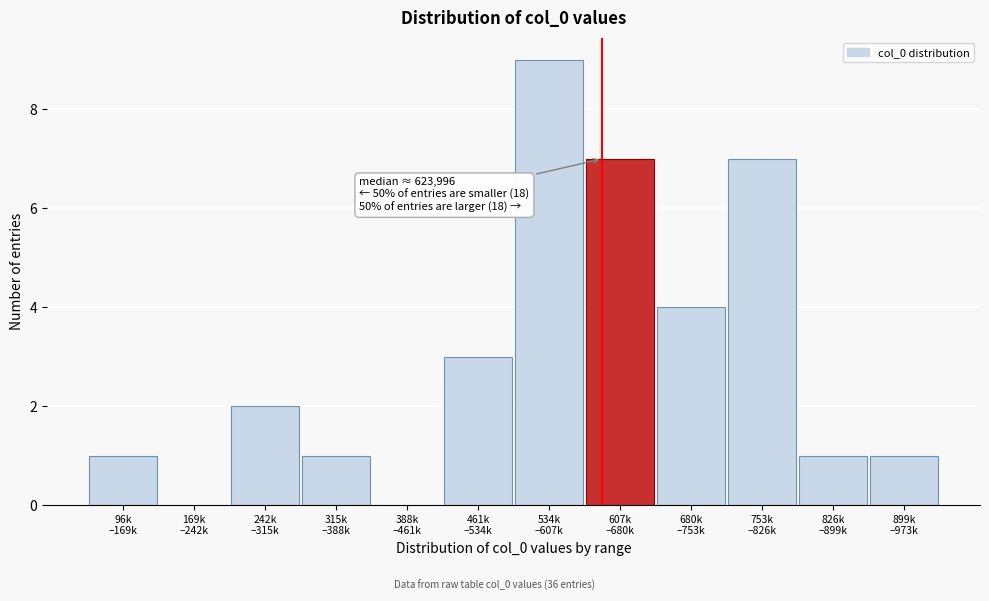

Count the number of categories in the chart.

12